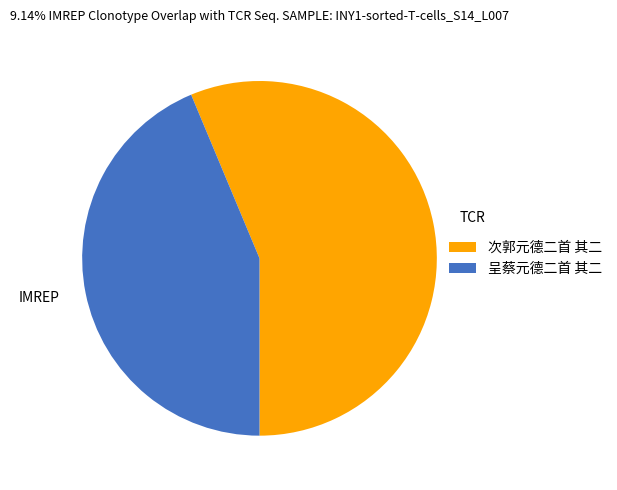

Do 呈蔡元德二首 其二 and 次郭元德二首 其二 together represent more than half of the pie?

Yes